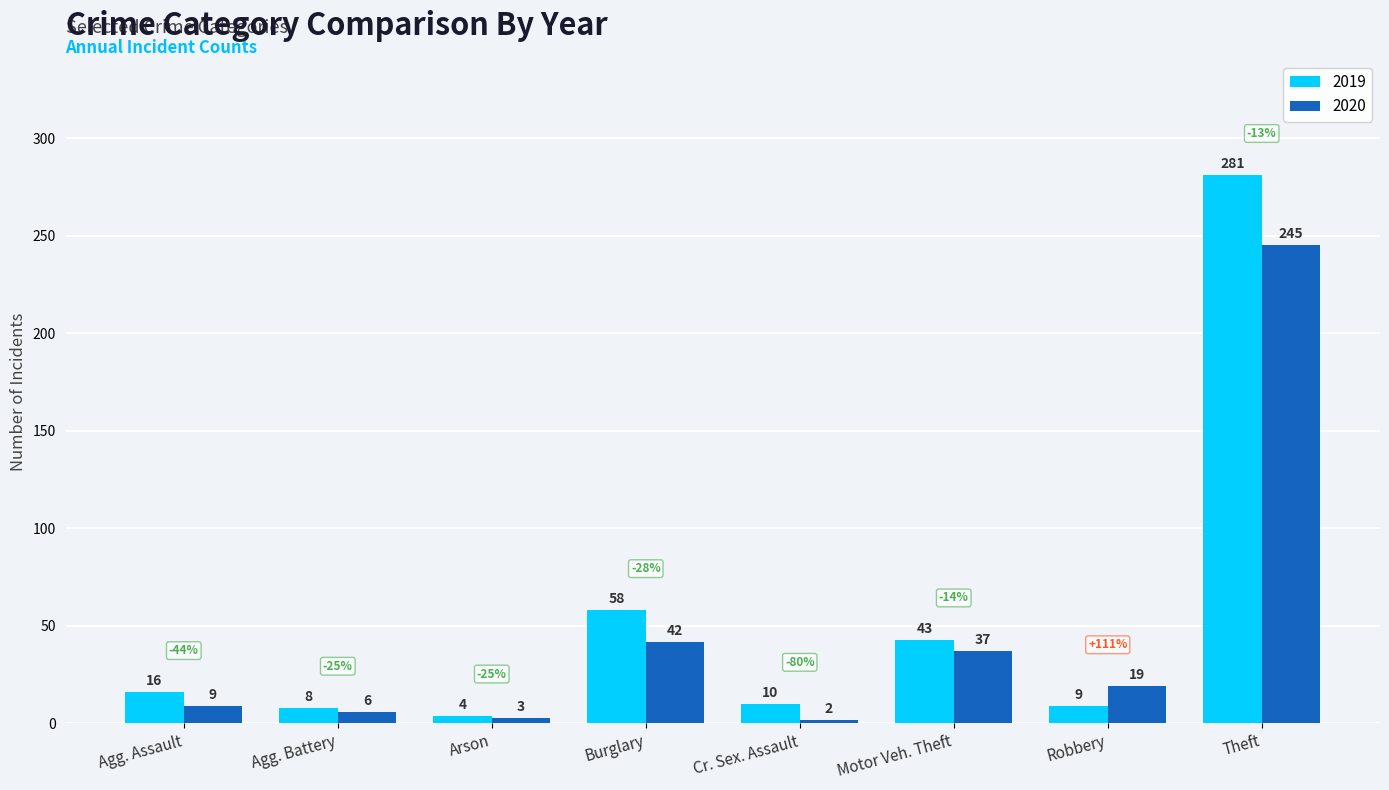

Rank the categories by 2019 value from lowest to highest.

Arson, Agg. Battery, Robbery, Cr. Sex. Assault, Agg. Assault, Motor Veh. Theft, Burglary, Theft